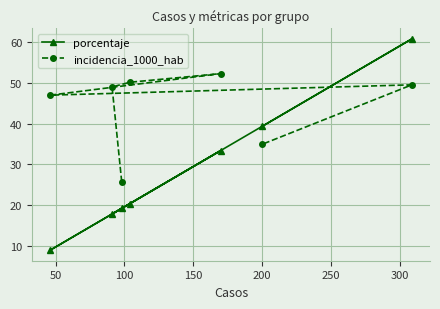

At how many categories does at least one series exceed 22?

7